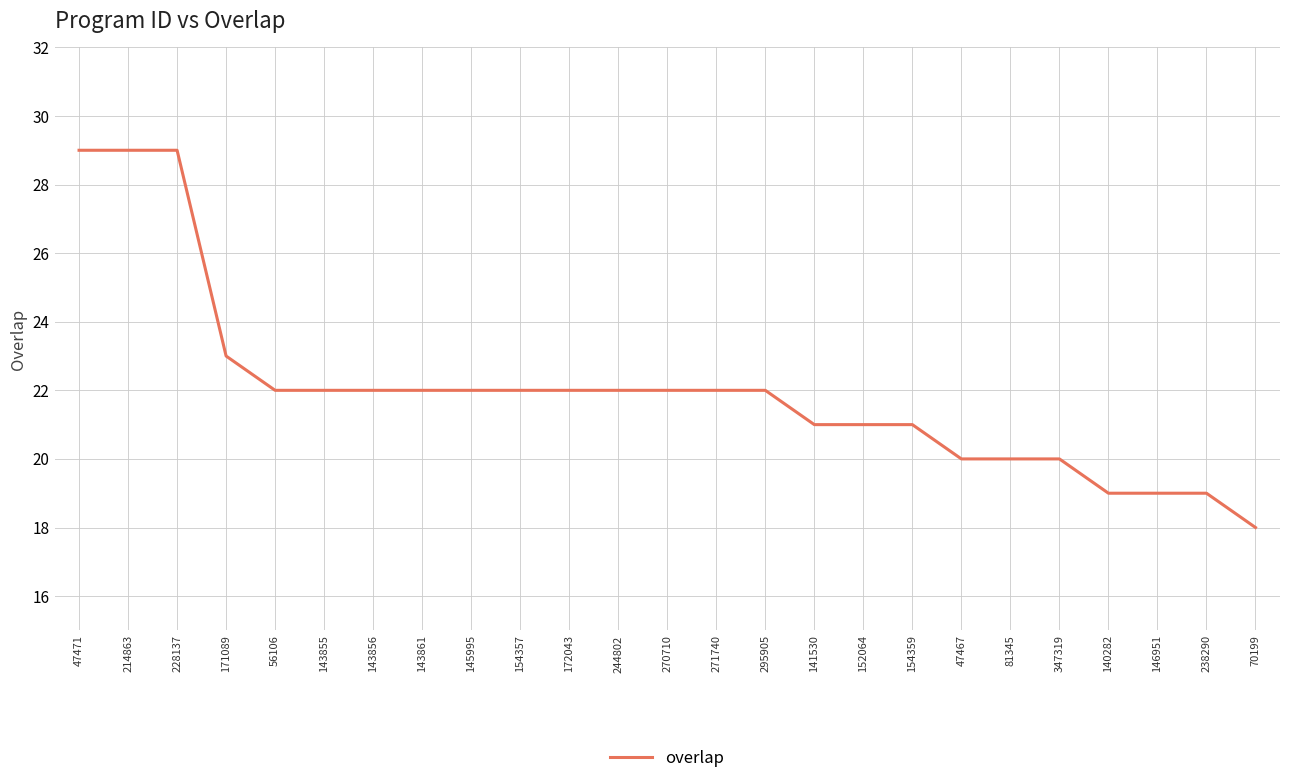

What is the difference between the maximum and minimum values?

11